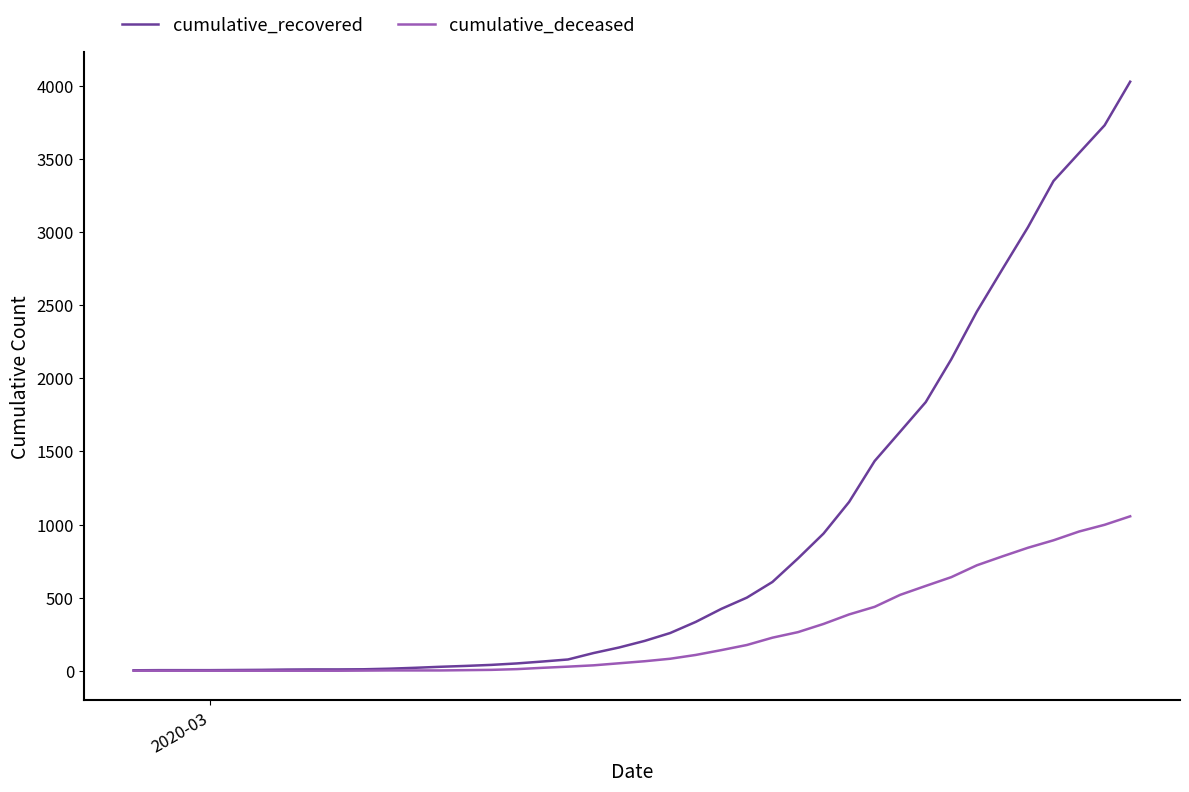

Is this an area chart (filled region under the line)?

No